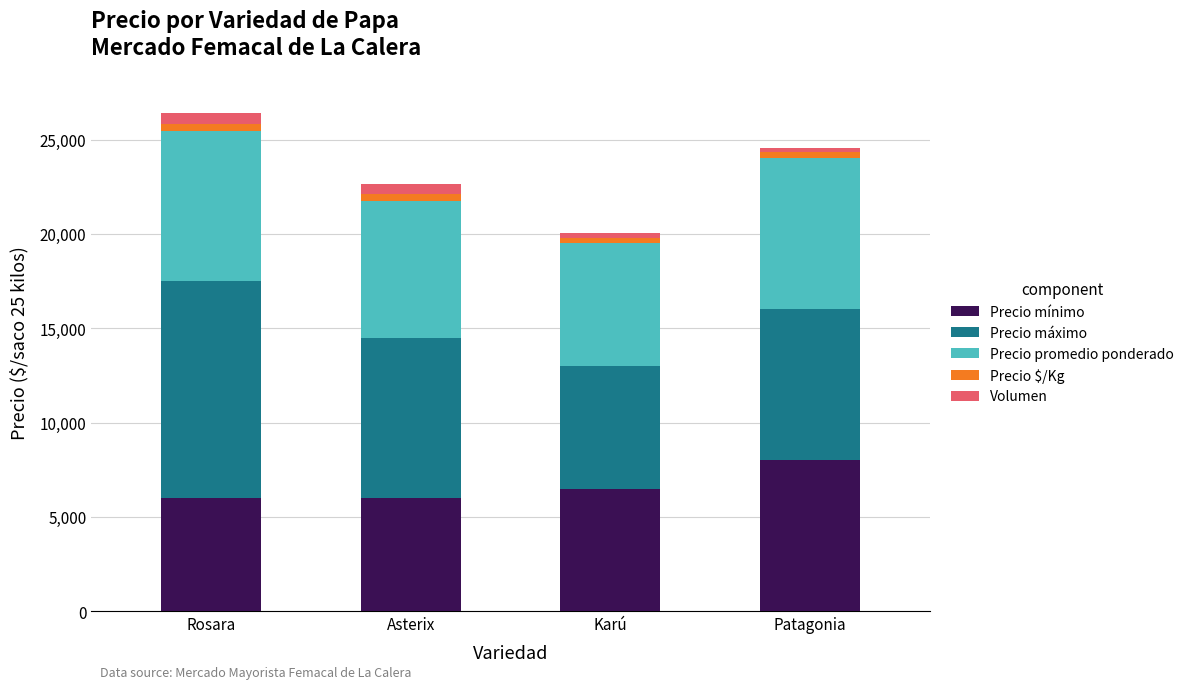

What is the minimum value for Precio mínimo?

6000